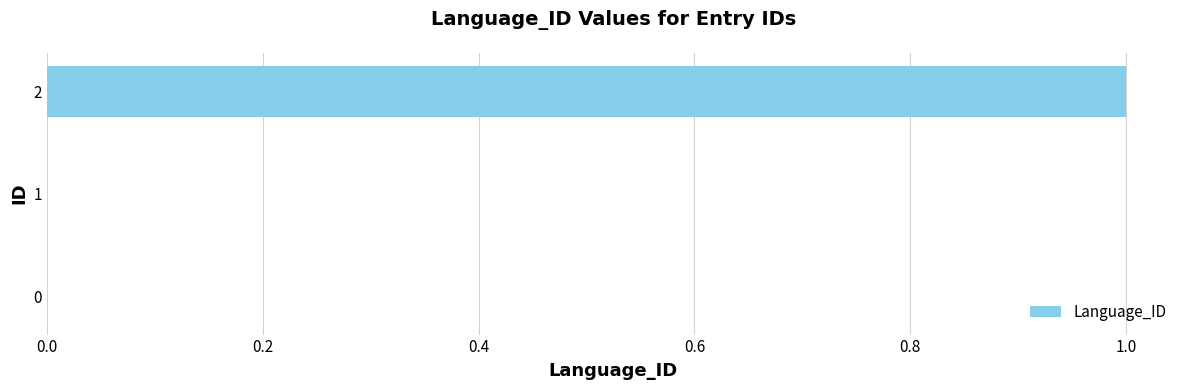

The value at 1 is 0. True or false?

True